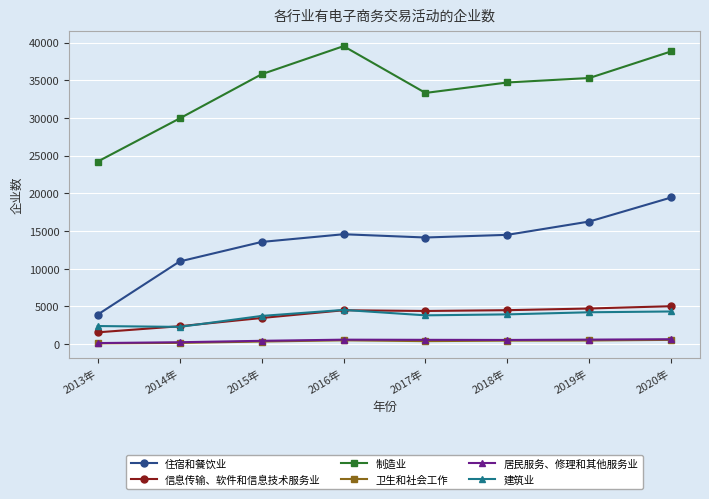

What is the maximum value shown in the chart?

39529